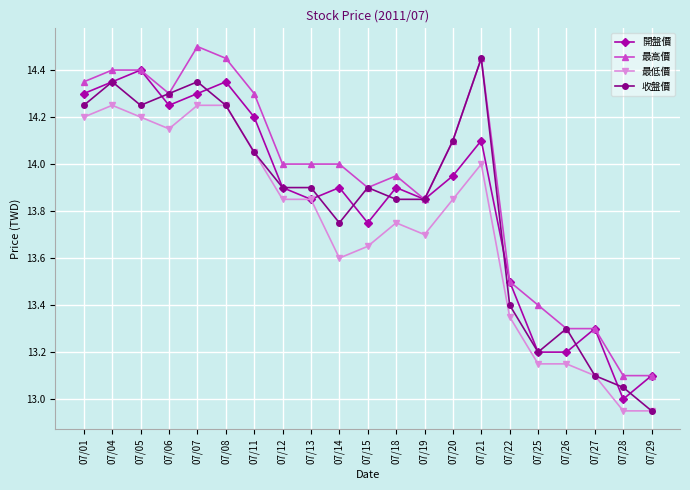

Count the number of data series in this chart.

4